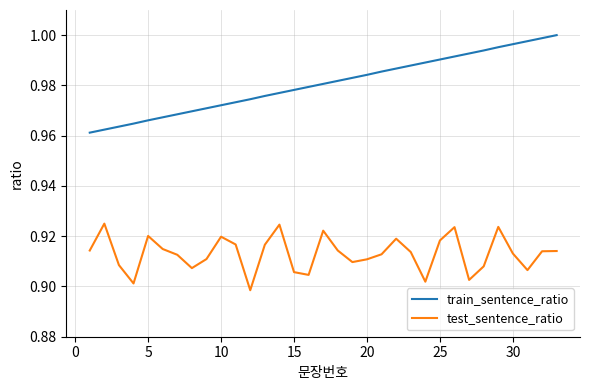

What are all the series names shown in the legend?

train_sentence_ratio, test_sentence_ratio